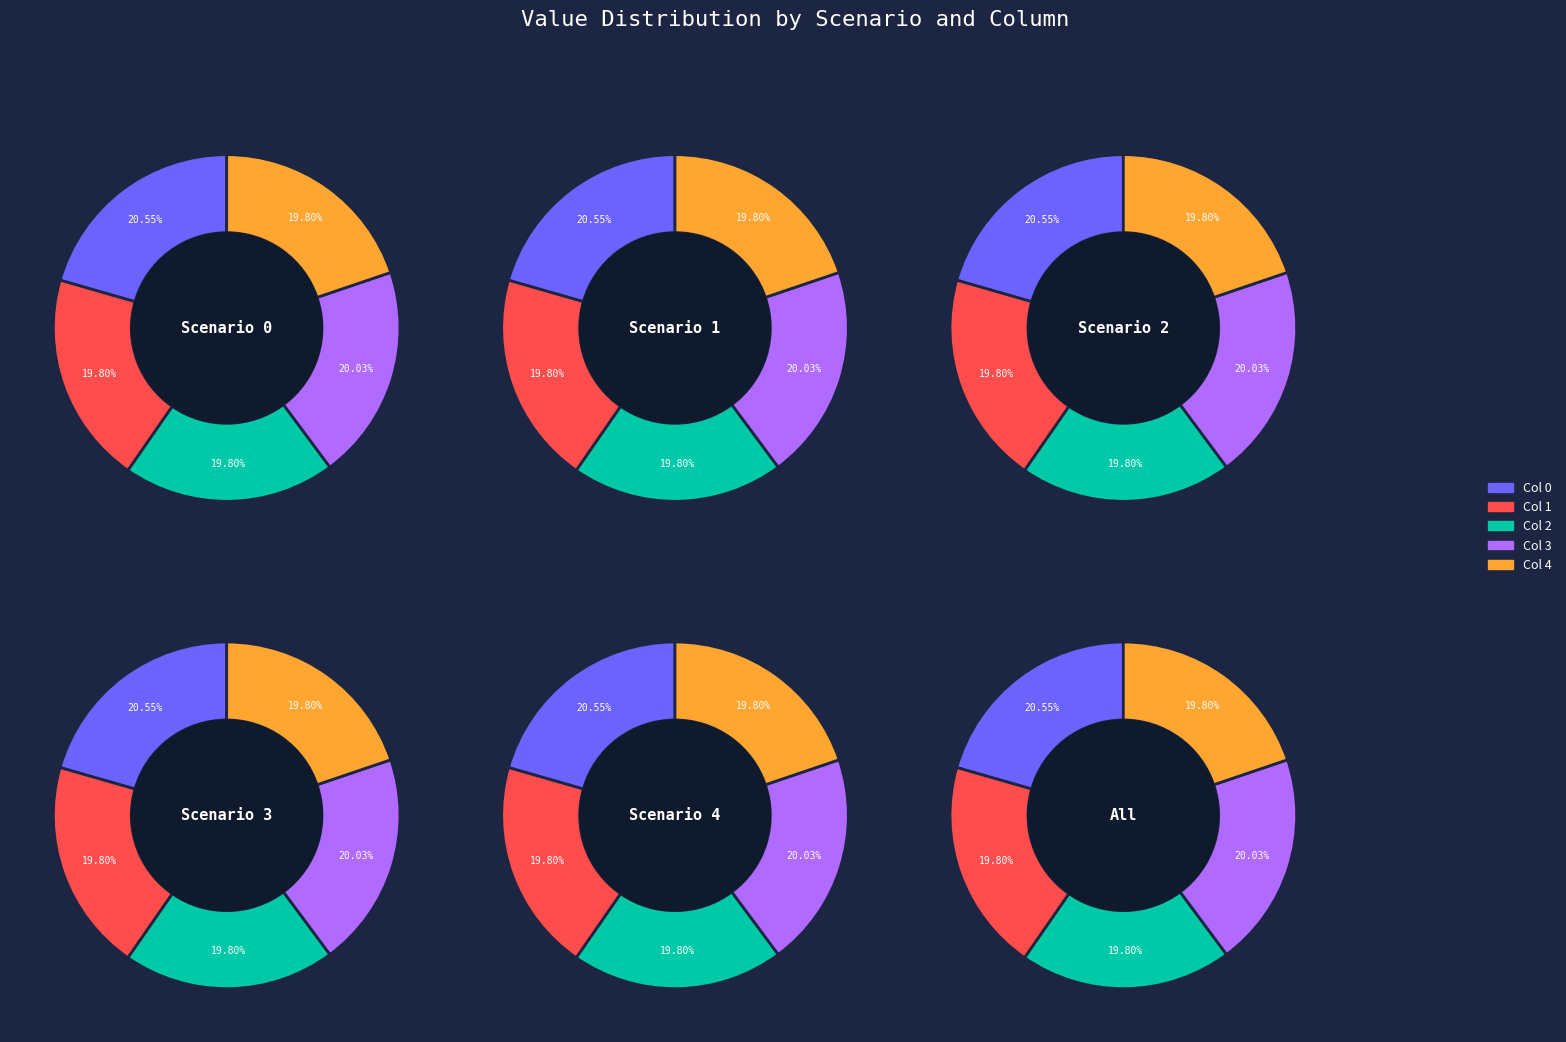

What is the smallest slice in the pie chart?

1